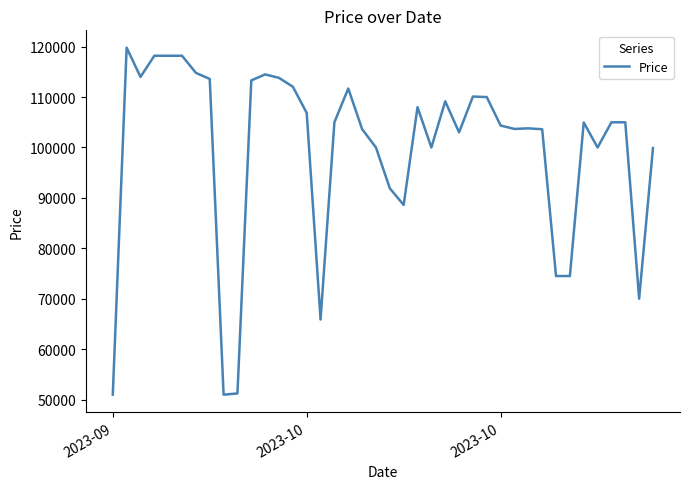

What is the smallest value displayed?

50960